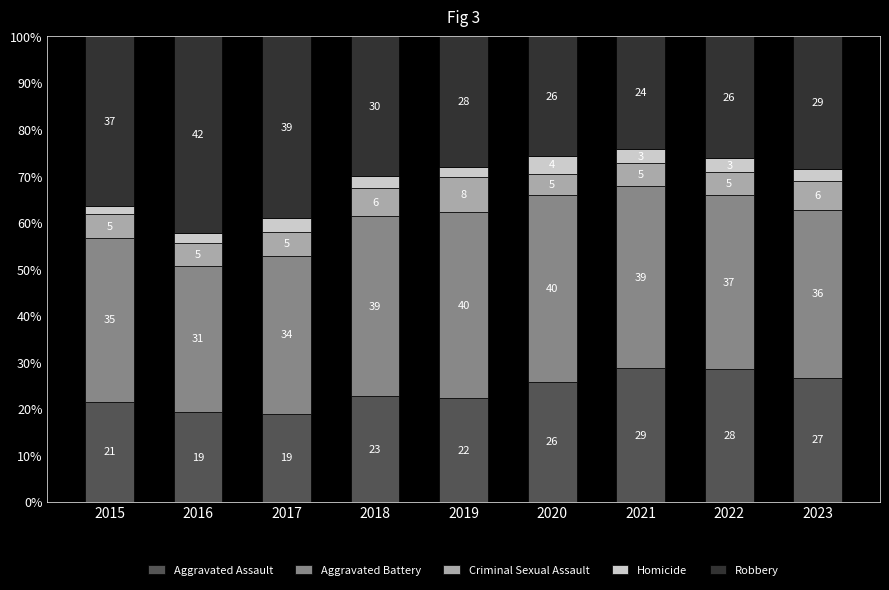

True or false: Aggravated Assault has a value of 11.4 at 2017.

False